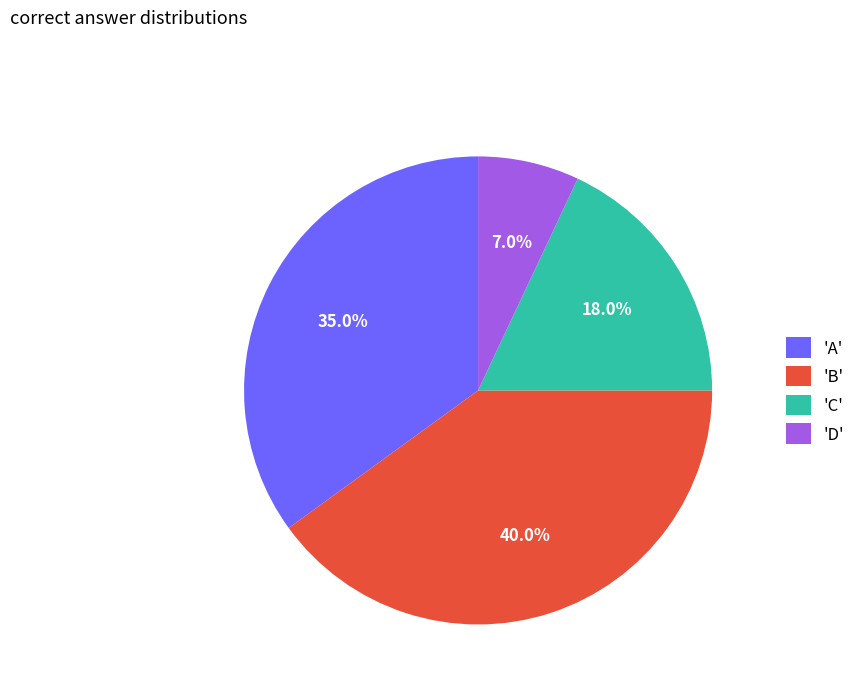

Rank the categories by value from highest to lowest.

'B', 'A', 'C', 'D'